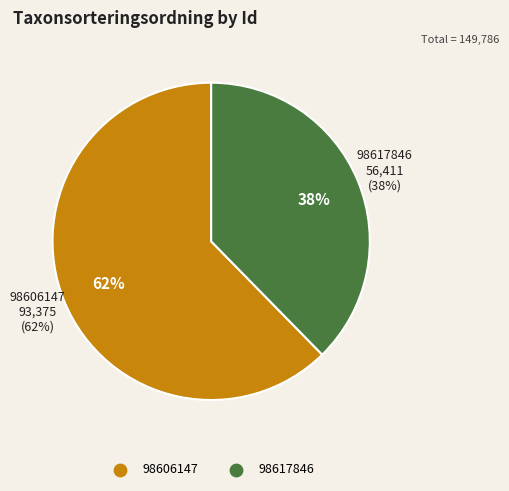

The 98617846 slice represents 38% of the pie. True or false?

True